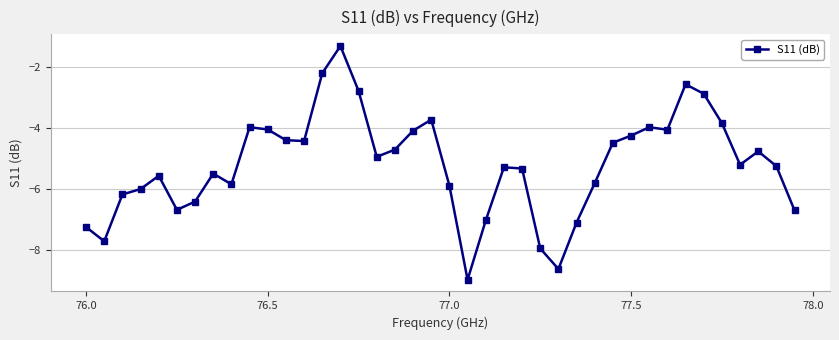

What is the difference between the maximum and second lowest values?

7.3